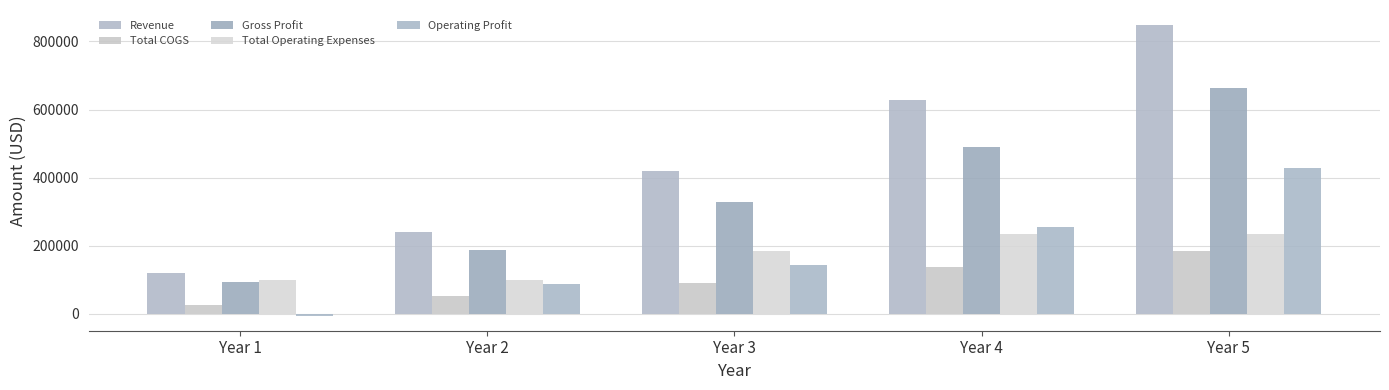

How many data points does each series have?

5